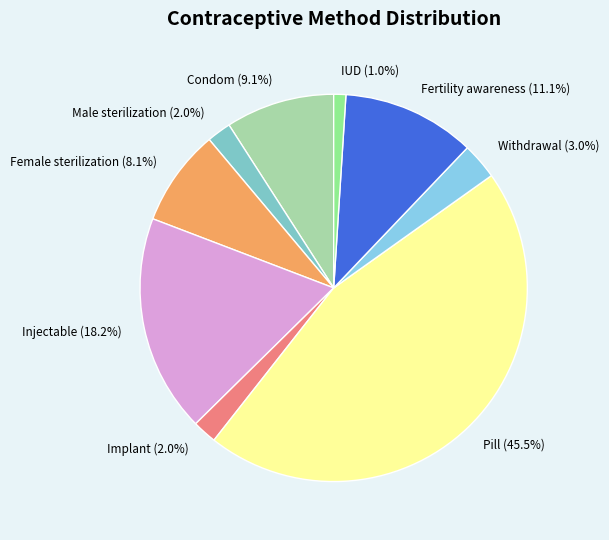

To the nearest percent, what percentage of the pie is Withdrawal?

3%